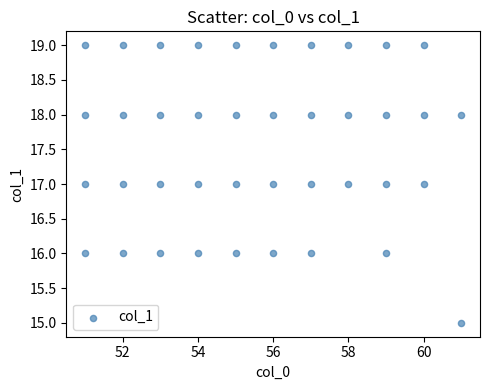

What is the range of Y values (max minus min)?

4